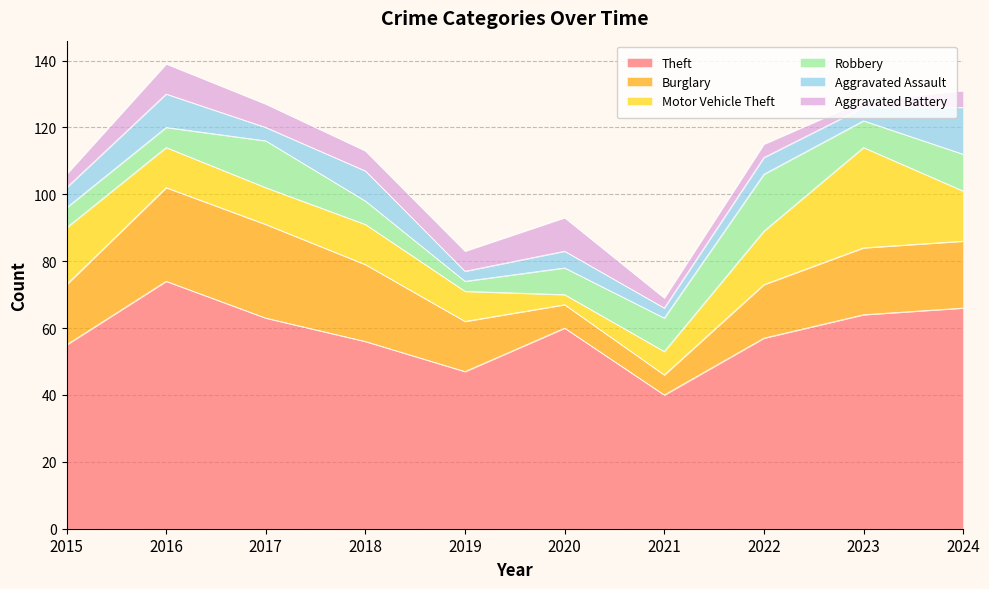

What is the value of the Aggravated Battery point at the 8th from the left?

4